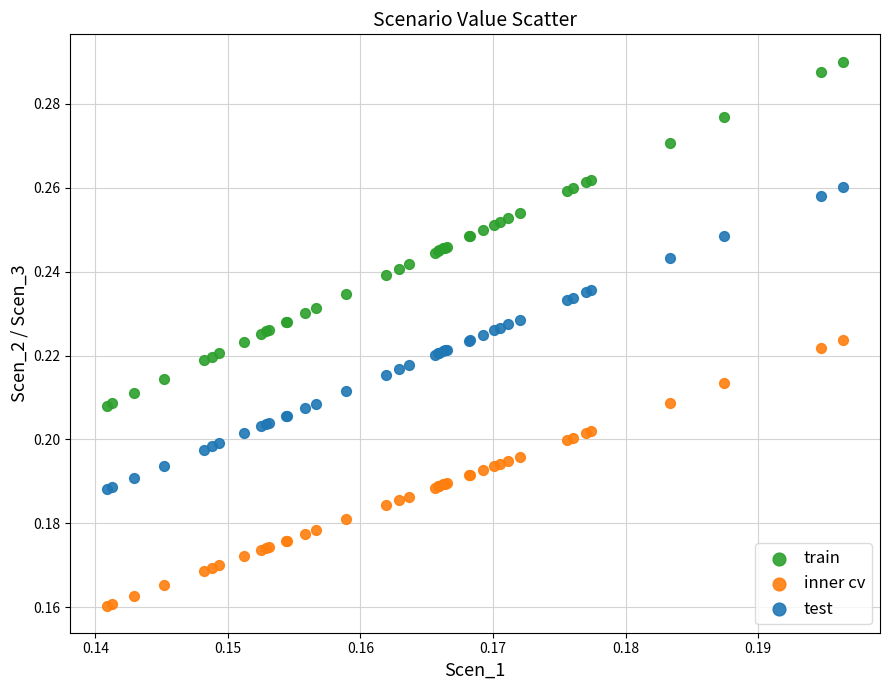

Which series reaches the minimum Y coordinate?

inner cv